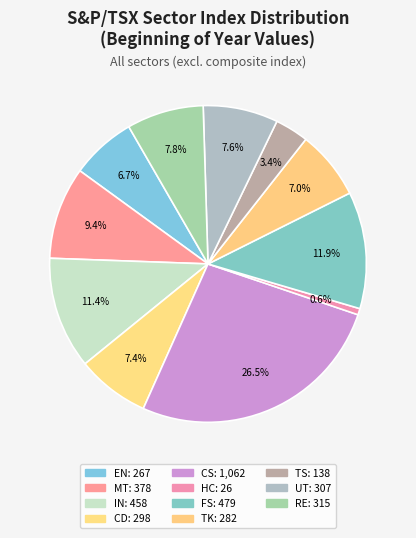

How many slices are in this pie chart?

11